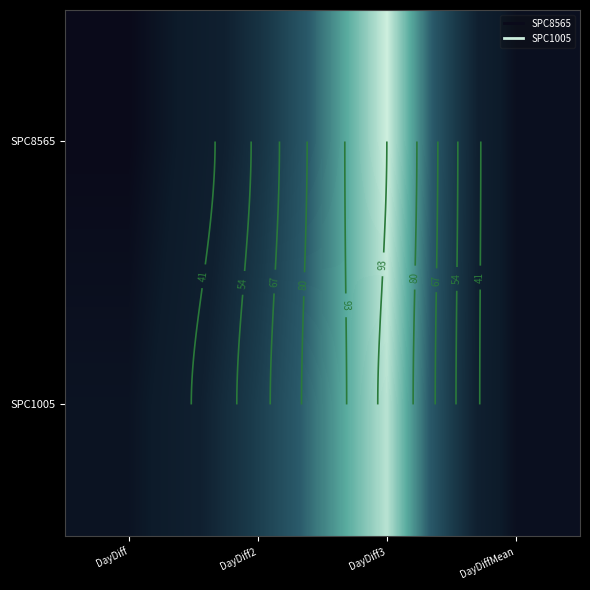

The SPC1005 series shows 41.5 at DayDiffMean. True or false?

False